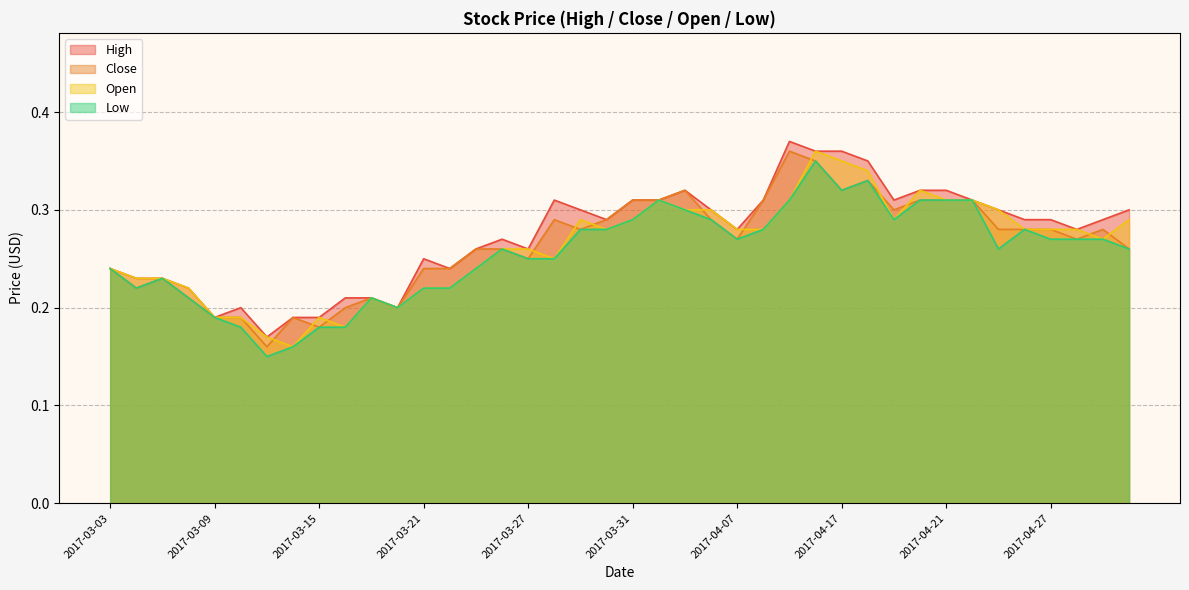

At 2017-04-17, list the series in order from smallest to largest.

Close, Low, Open, High